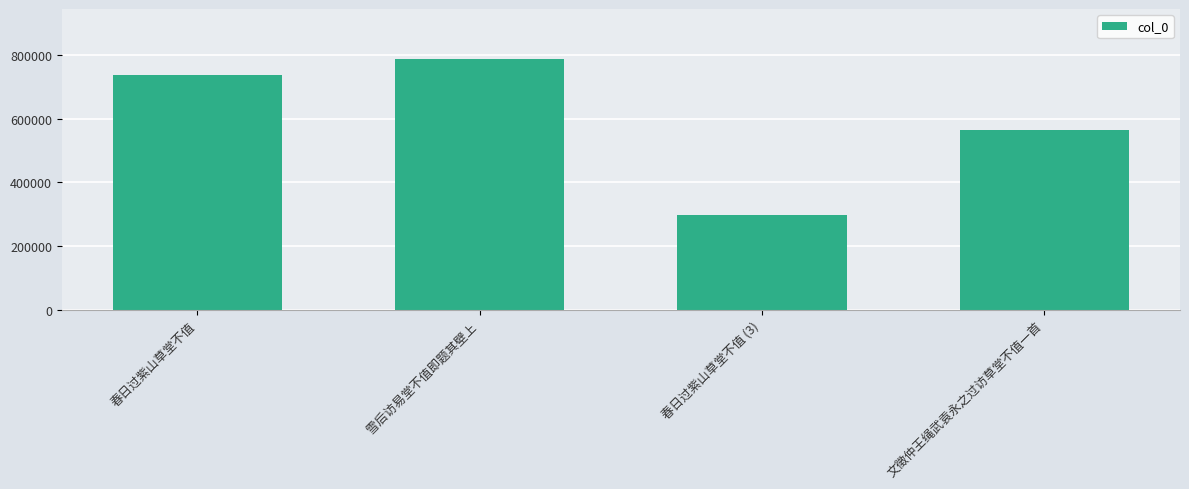

Which label corresponds to the smallest value in the chart?

春日过紫山草堂不值 (3)